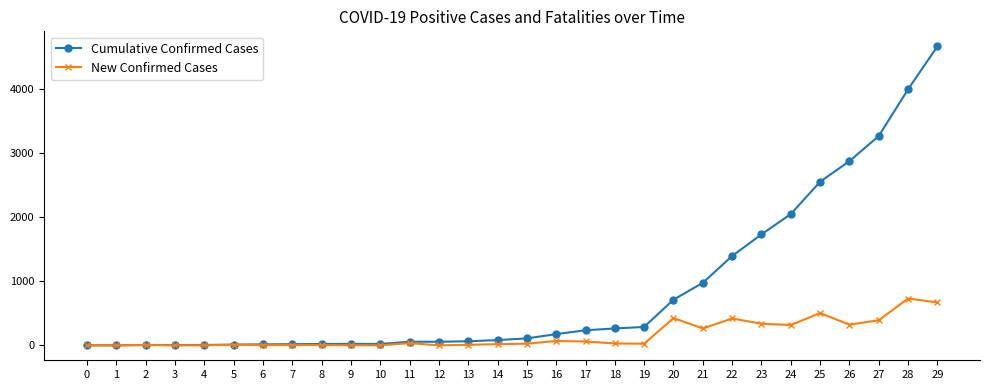

What is the value of the Cumulative Confirmed Cases point at the 19th from the left?

263